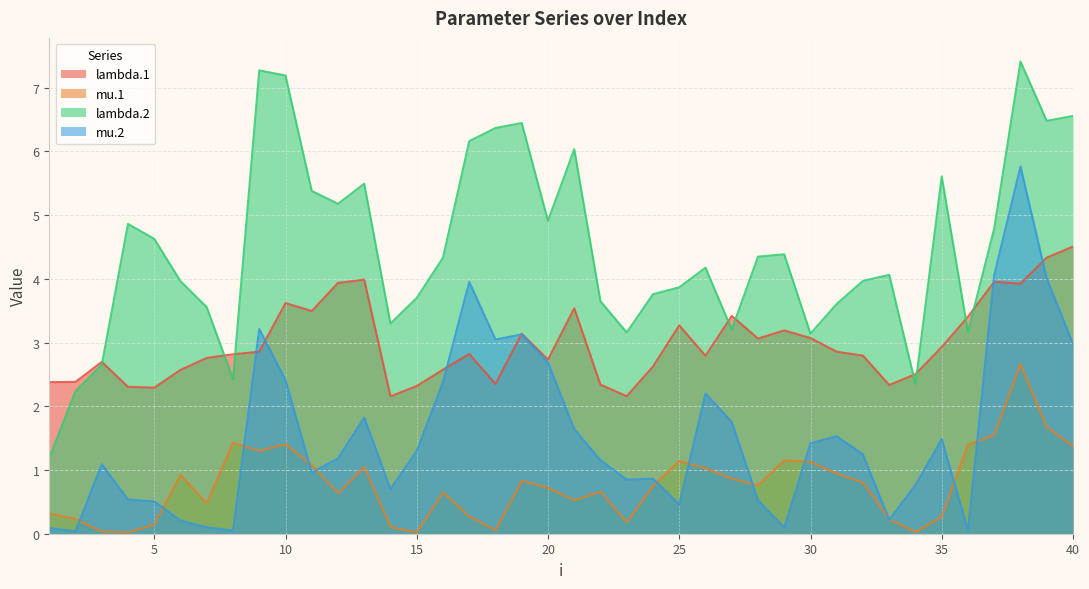

After their last crossing, which series has the higher values: lambda.1 or lambda.2?

lambda.2